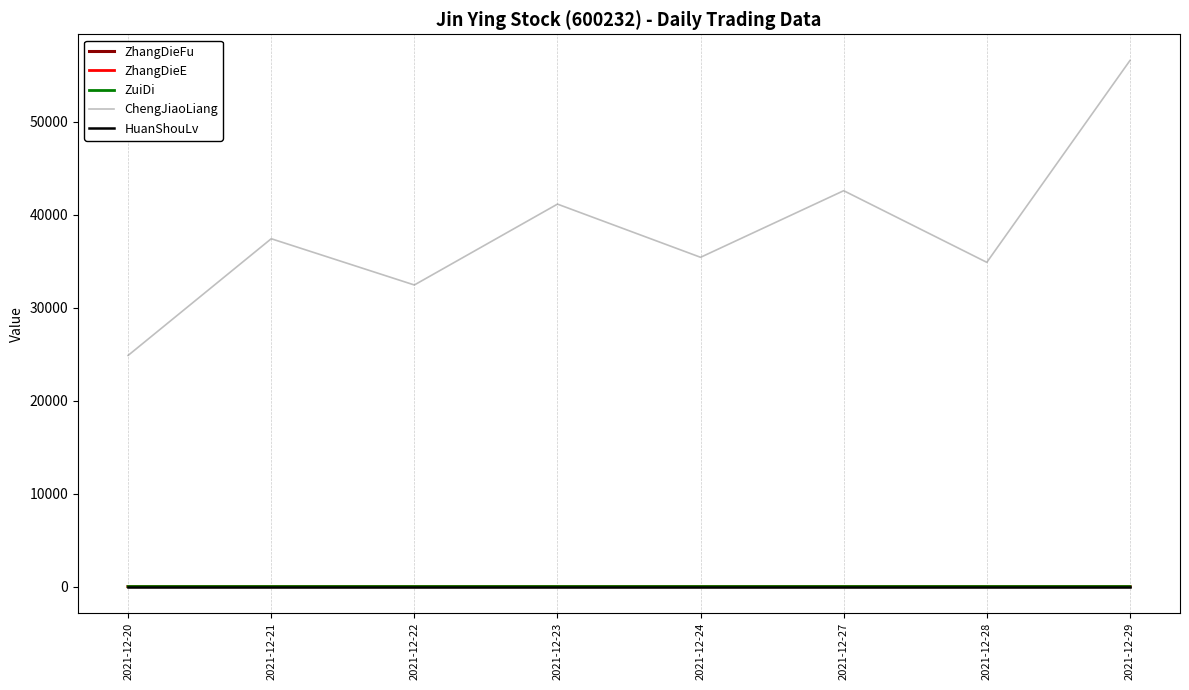

At which category is the sum across all series the highest?

2021-12-29